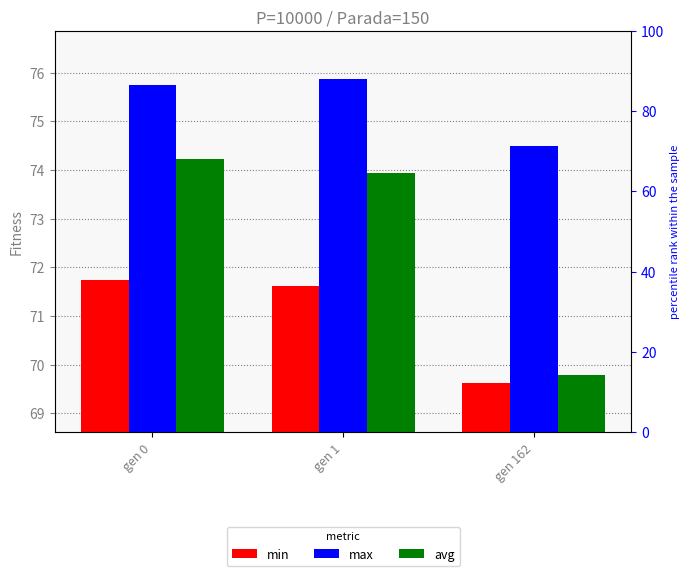

What is the difference between the highest and lowest values at gen 162?

4.9